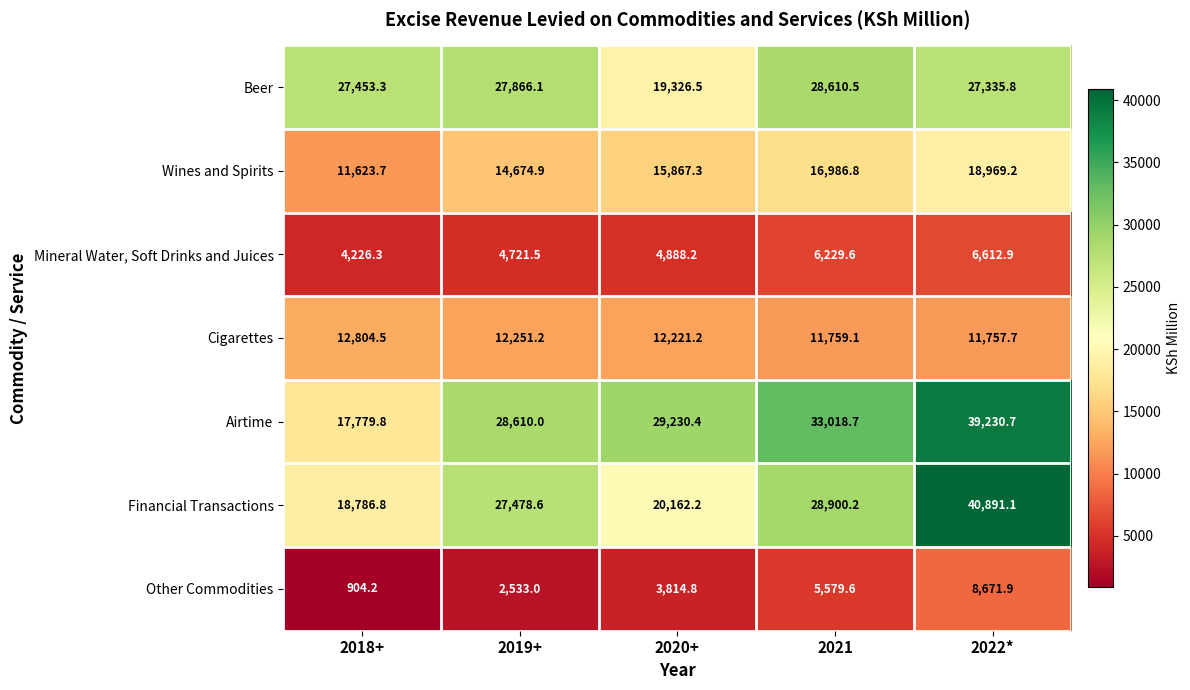

What is the difference between the maximum and minimum values in the Financial Transactions series?

22104.3